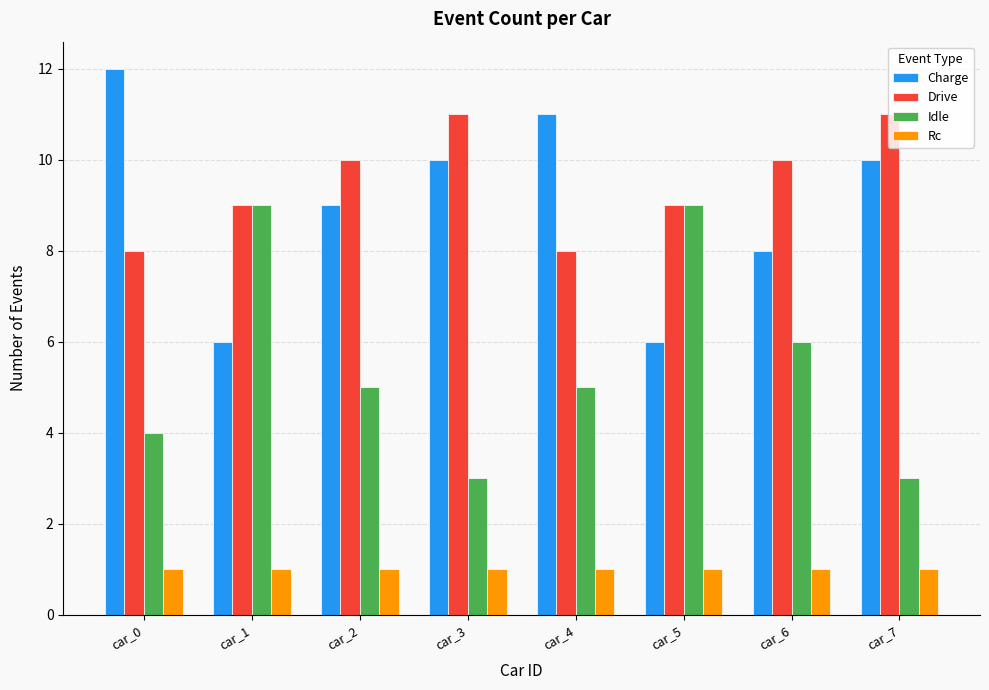

Is the value of Rc at car_5 greater than the value of Idle at car_6?

No